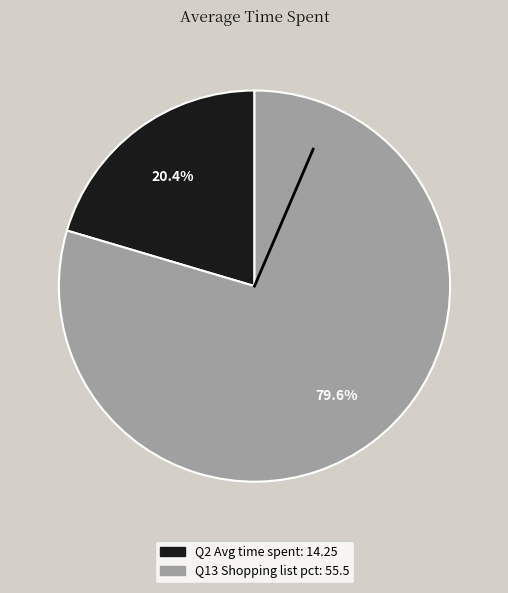

Is there a majority slice in this chart?

Yes